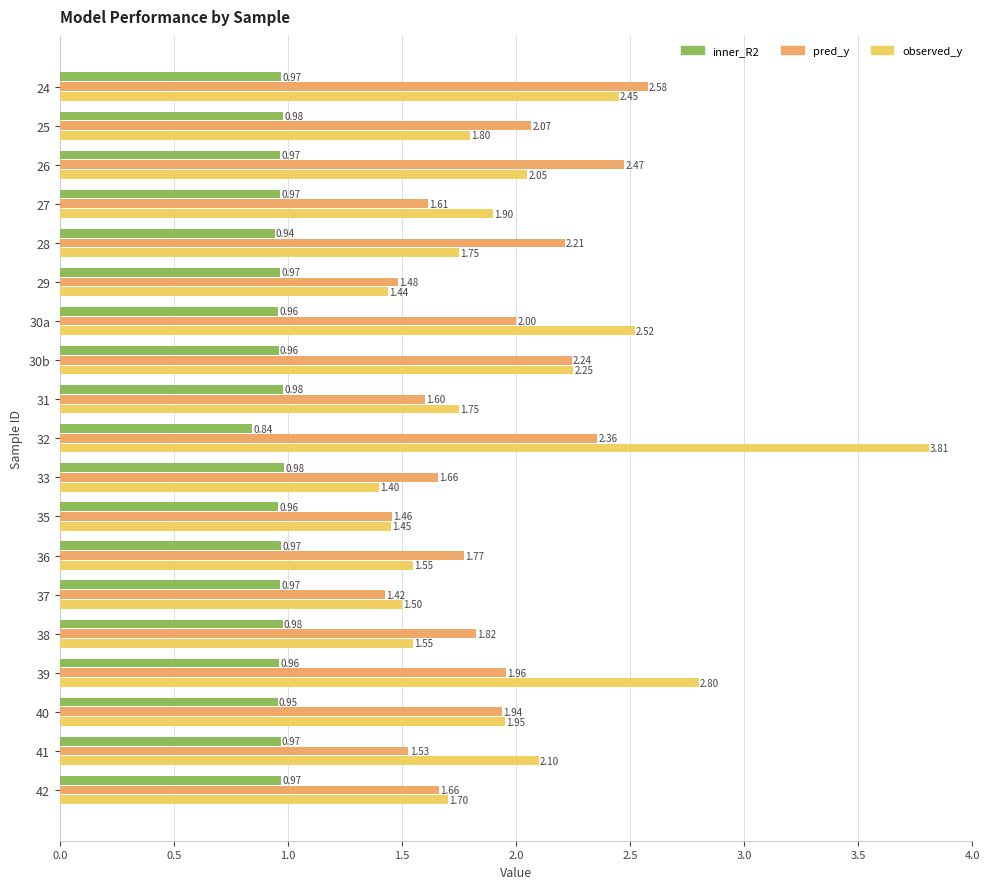

What is the spread (max minus min) of values at 30b?

1.3